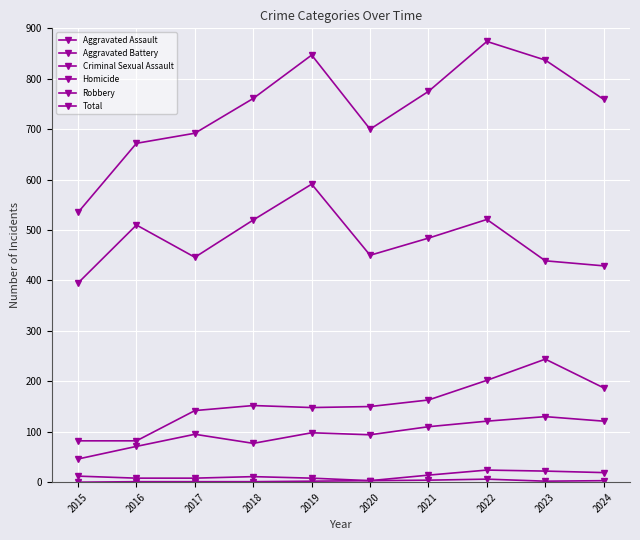

Where is the first local maximum for Aggravated Battery?

2018